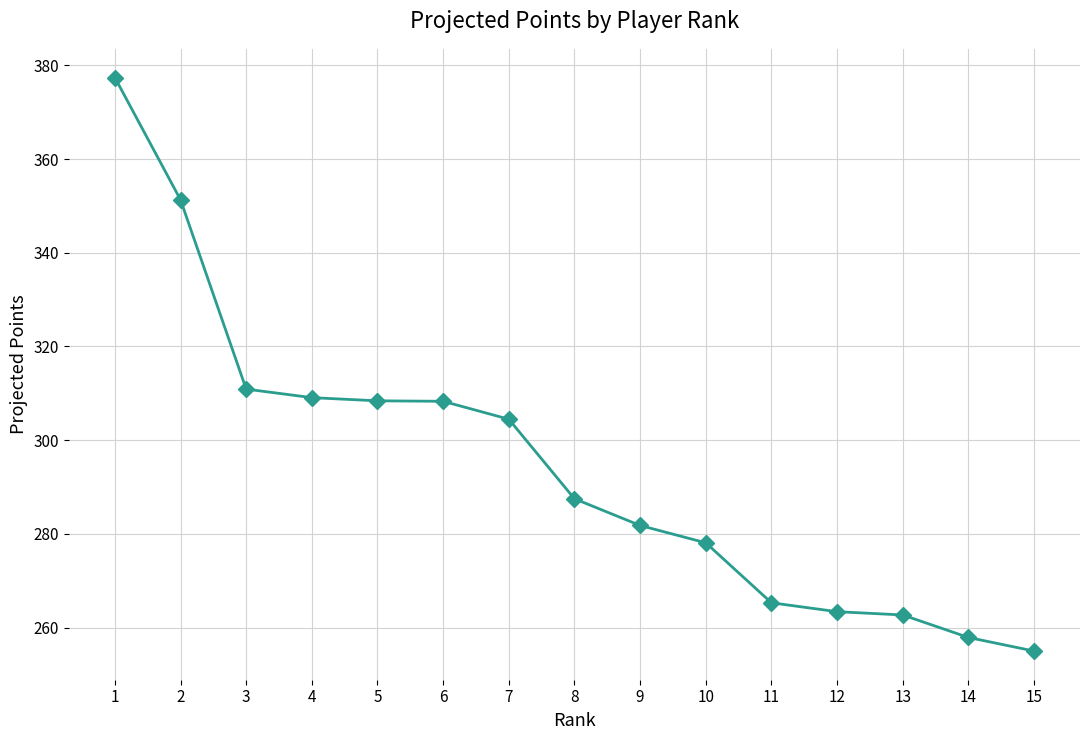

What is the smallest value displayed?

255.0